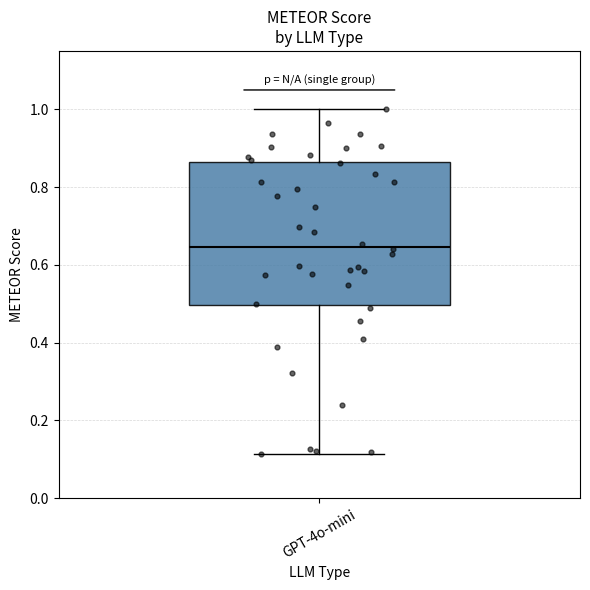

Where does the lower whisker of the box for GPT-4o-mini end on the y-axis? The values are not printed on the chart, so give them approximately, as read against the axis.

0.12